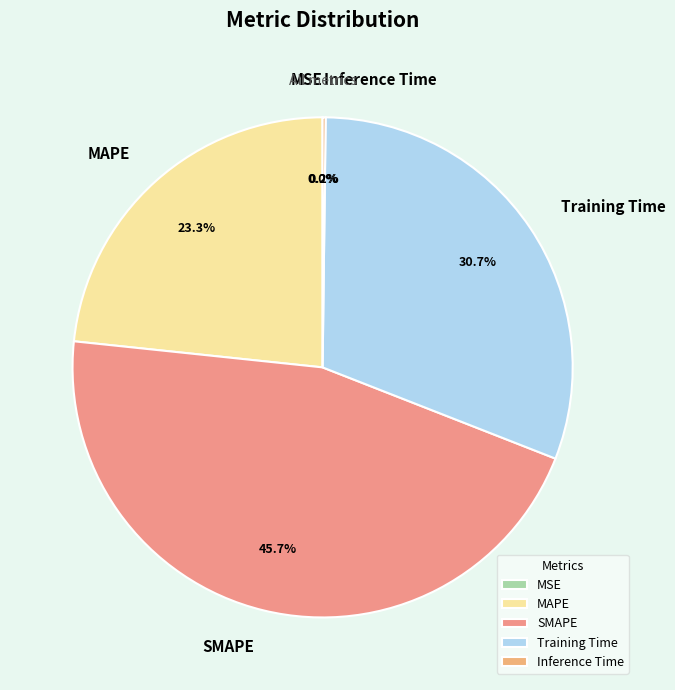

Which slice is the largest?

SMAPE